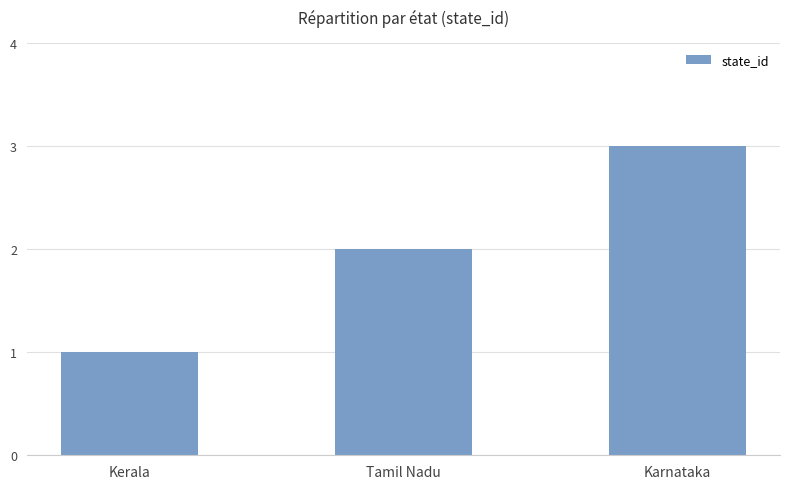

Reading left to right, what are all the values shown in this chart?

1	2	3